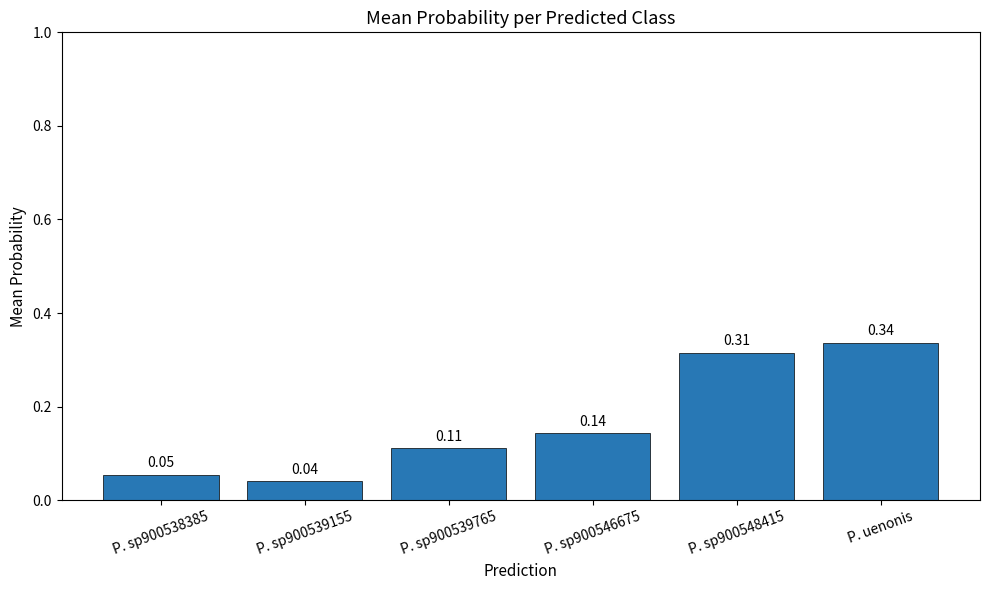

What is the label of the 6th bar from the left?

P. uenonis